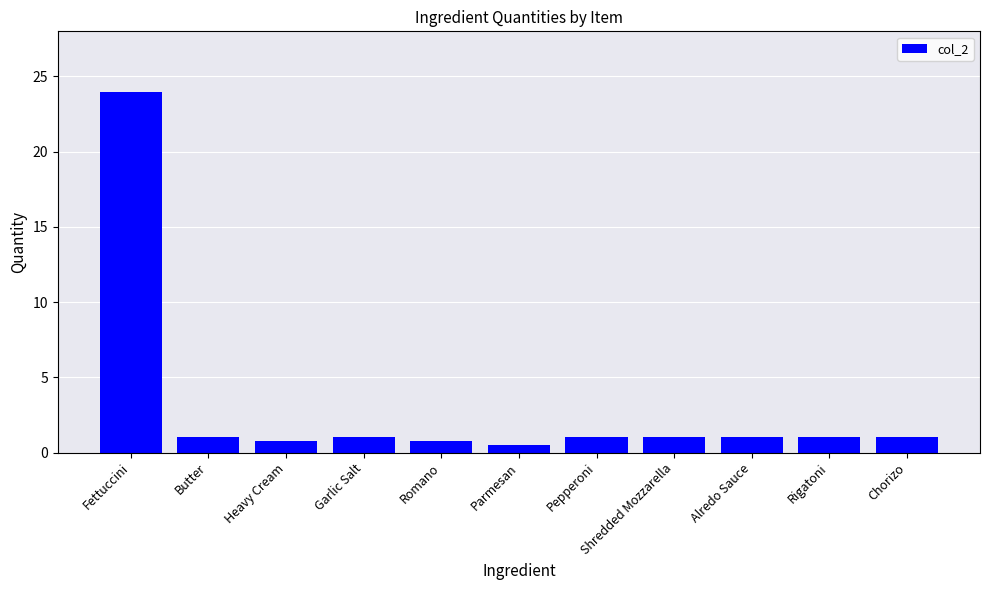

What position from the right is Butter?

10